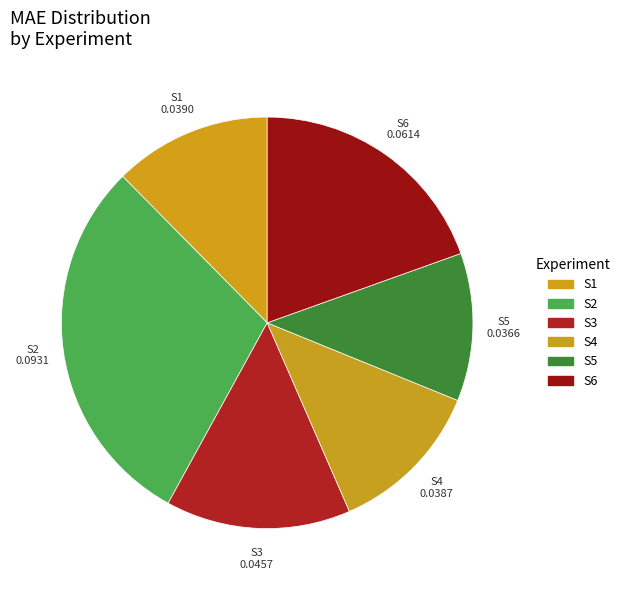

To the nearest percent, what portion does S6 represent?

20%